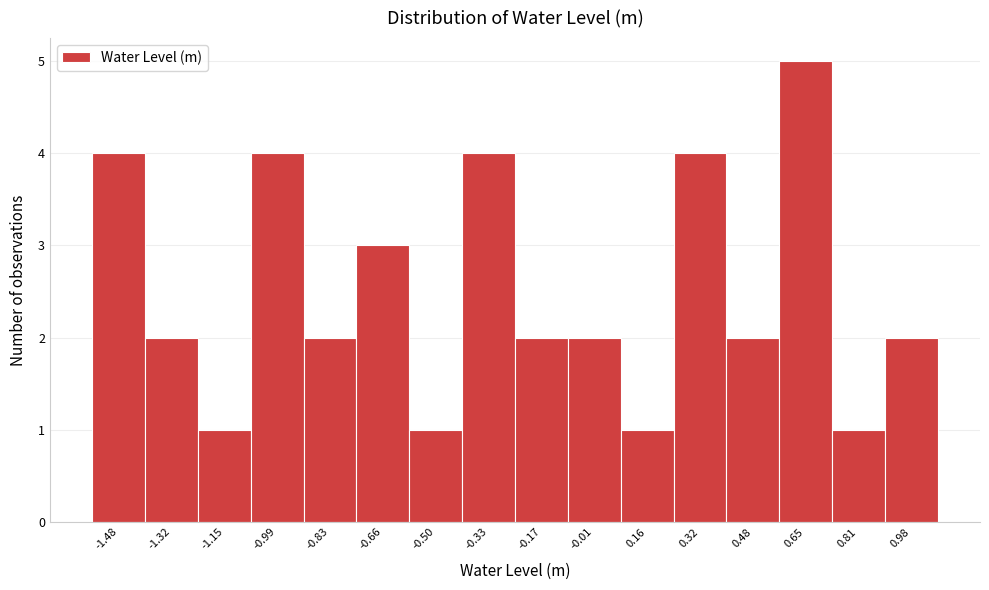

How tall is the bar that spans -0.08 to 0.08 on the x-axis? Neither the bar edges nor the heights are printed on the chart, so give them approximately, as read against the axes.

2